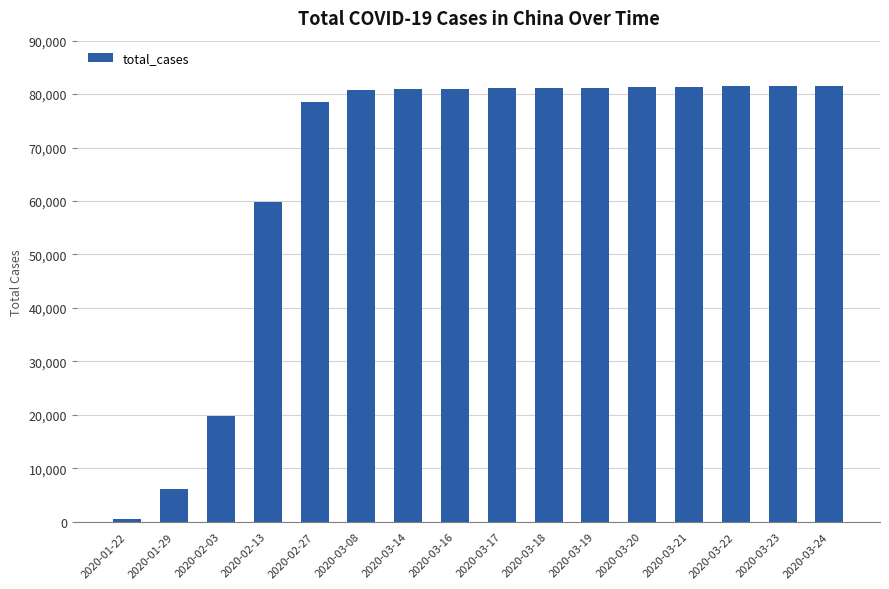

Is it true that the value at 2020-03-18 is 21824?

False